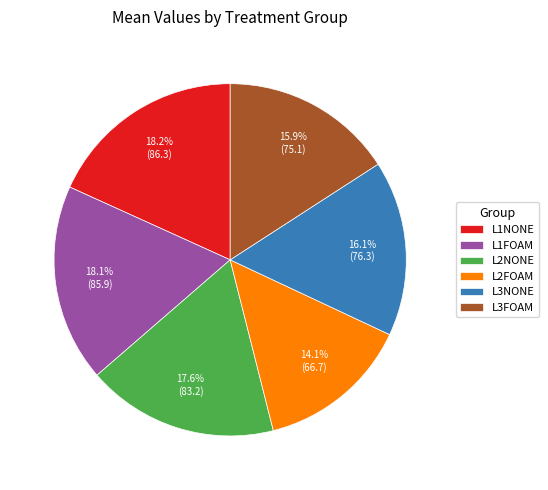

How many slices are in this pie chart?

6